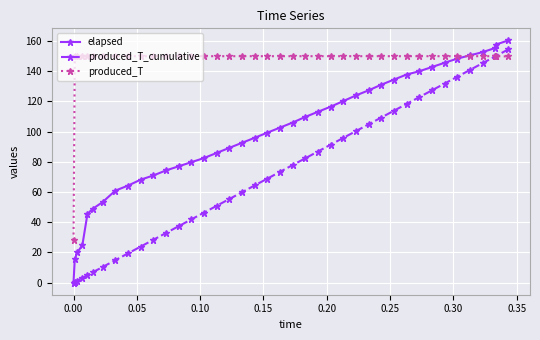

Which series has the largest total across all categories?

produced_T